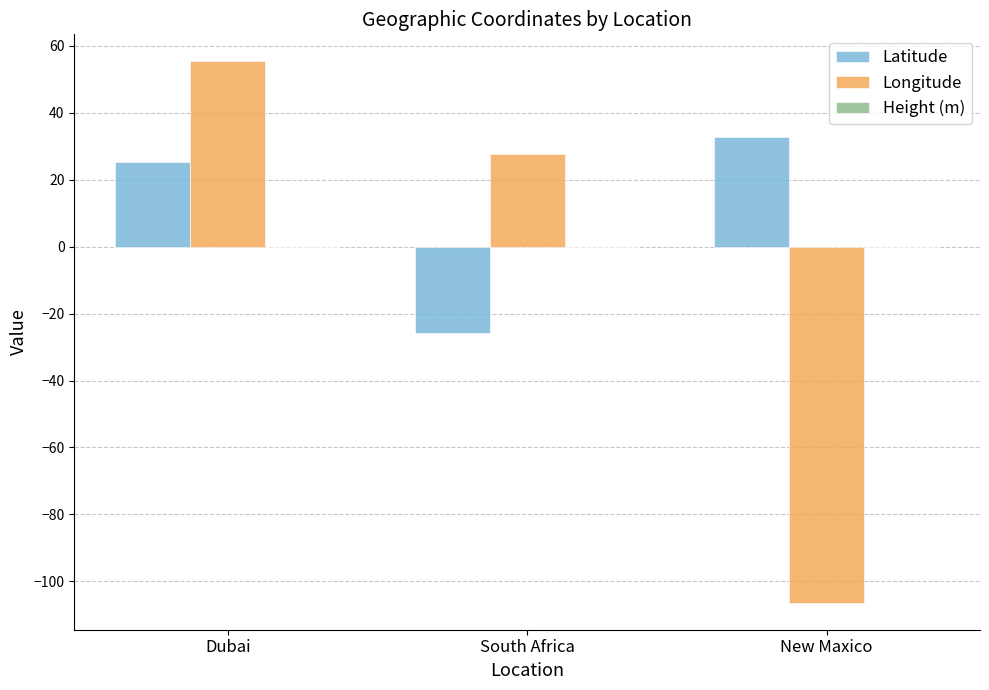

Which category has the lowest value in the Longitude series?

New Maxico